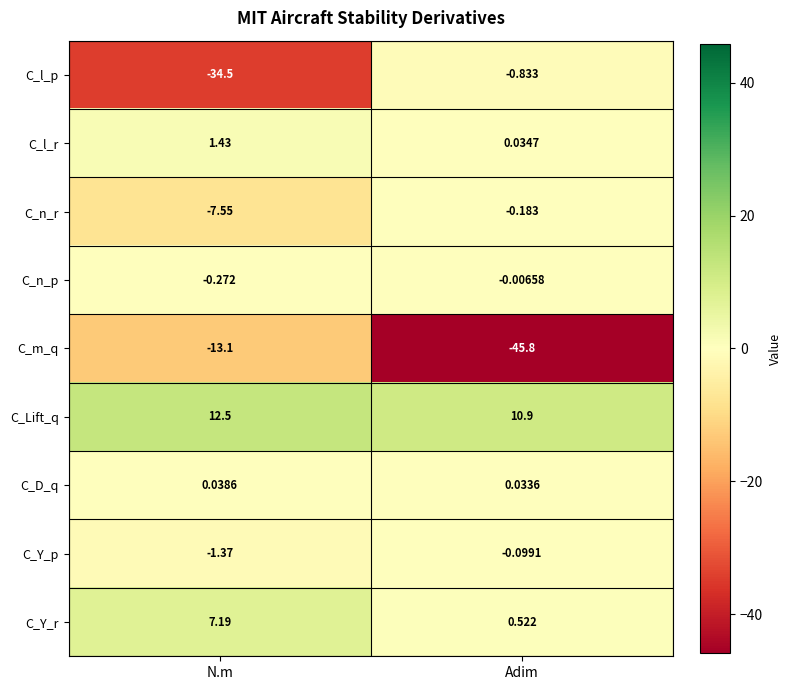

Which series has the largest total across all categories?

C_Lift_q